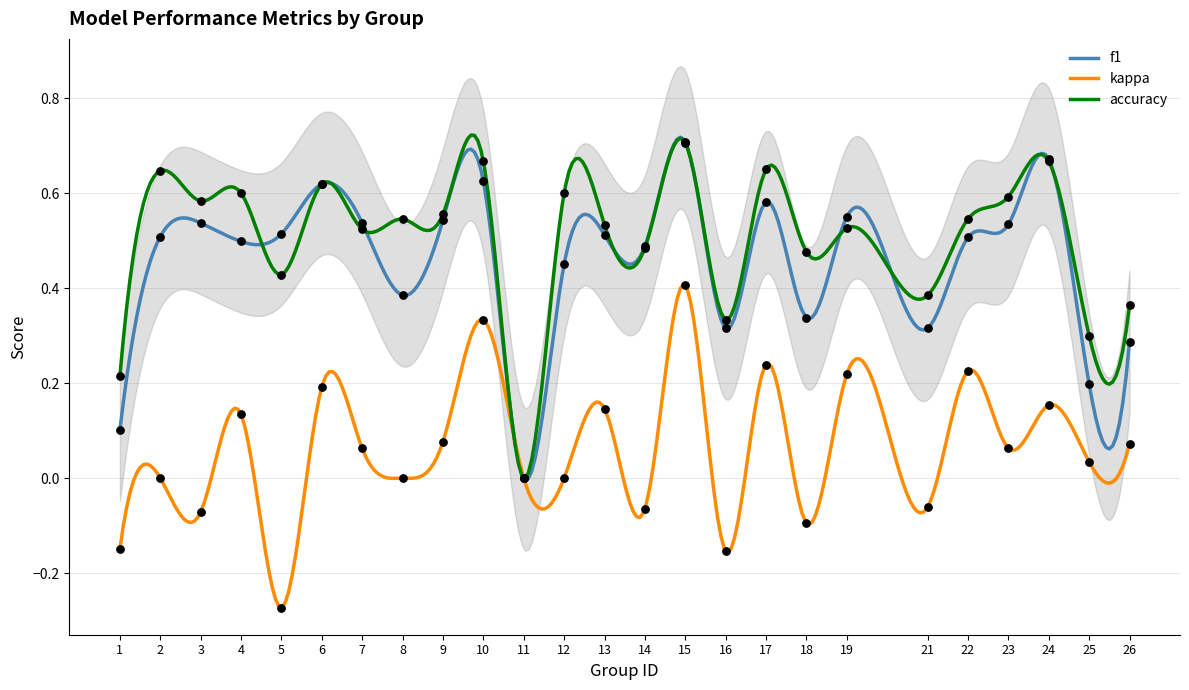

At how many categories does at least one series exceed 0?

24